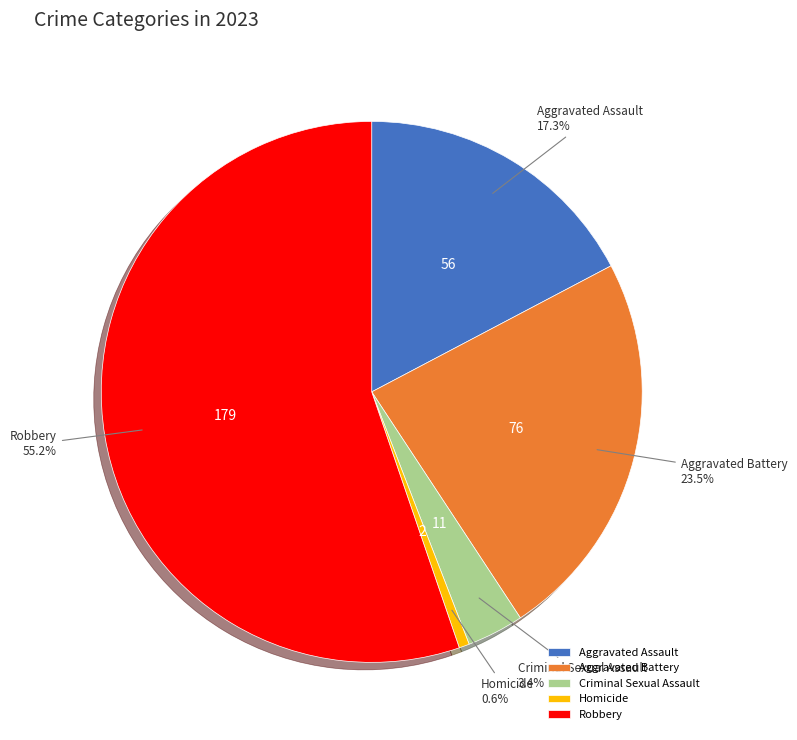

Which has a higher value, Aggravated Battery or Robbery?

Robbery